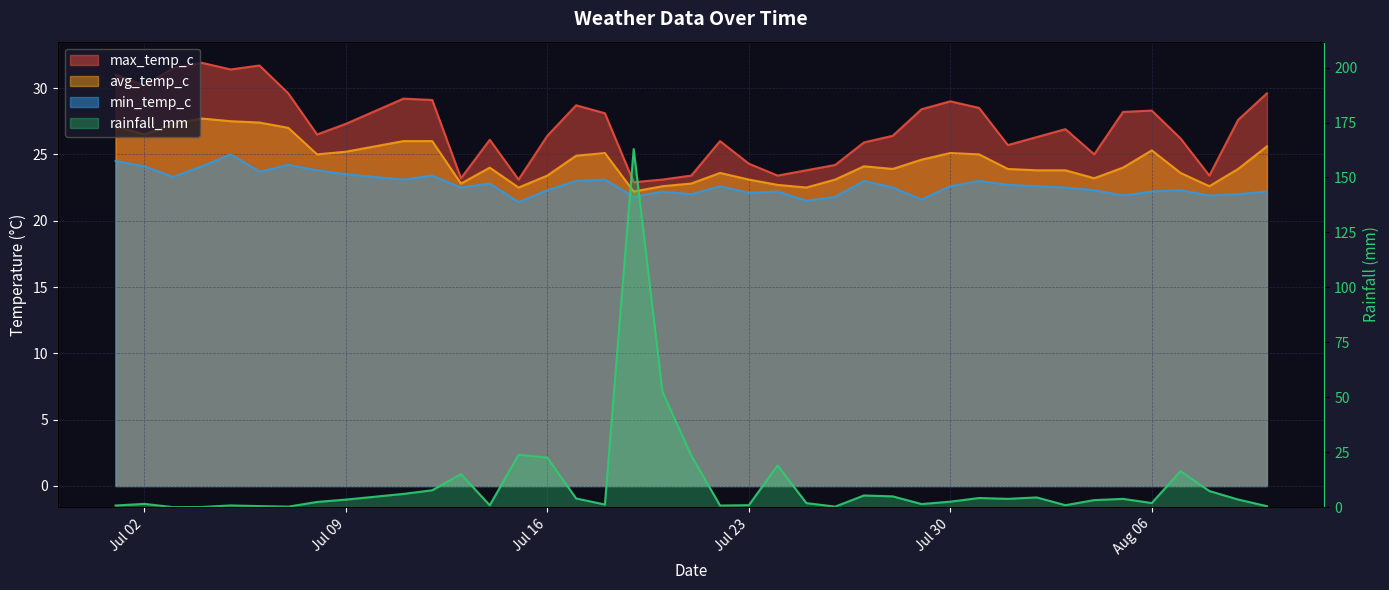

Rank the series at 2024-07-14 from lowest to highest value.

rainfall_mm, min_temp_c, avg_temp_c, max_temp_c